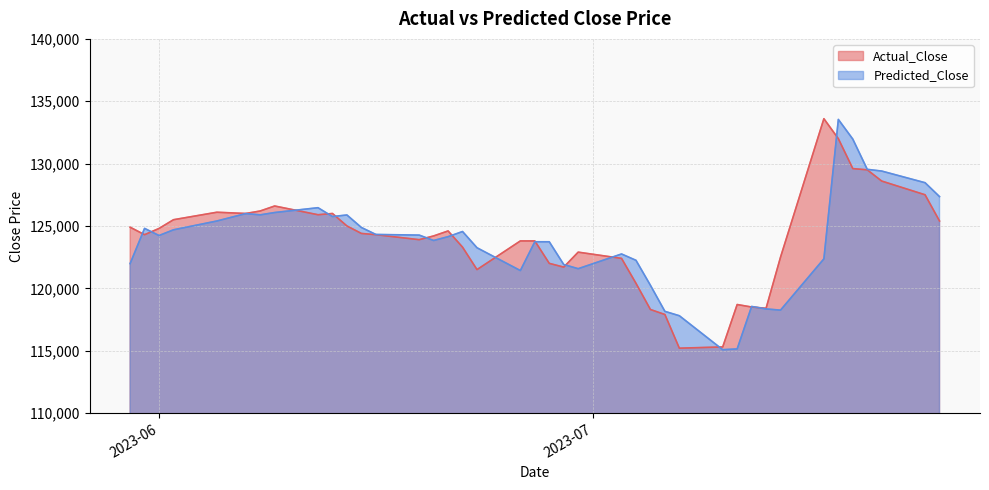

Where is Actual_Close nearest to the value 124399?

2023-06-15